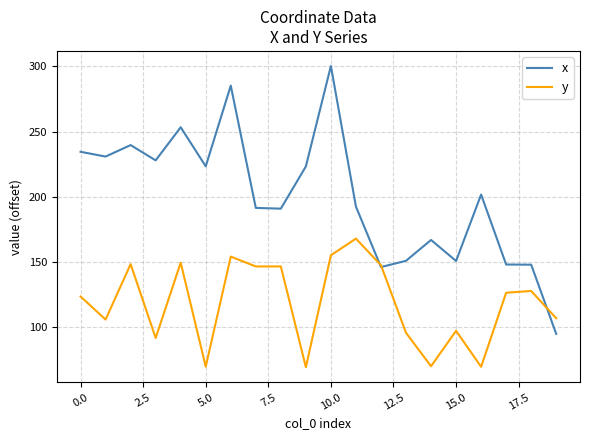

Does the chart have visible grid lines?

Yes